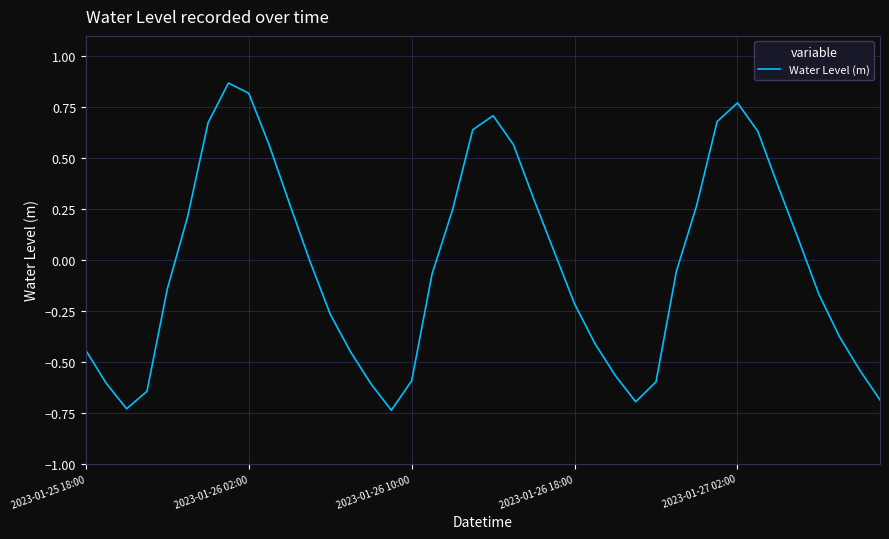

What is the difference between the maximum and minimum values?

1.6